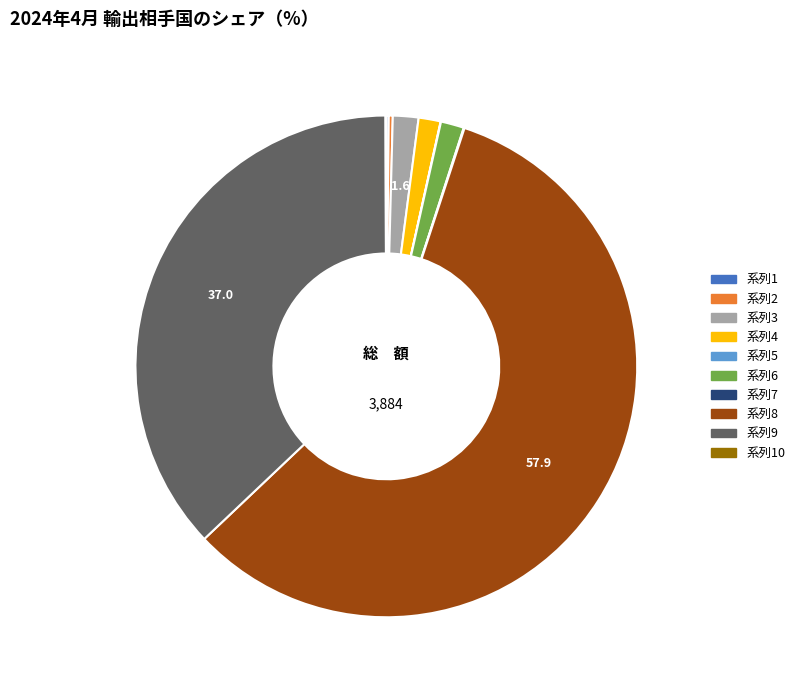

Does any single category account for the majority?

Yes